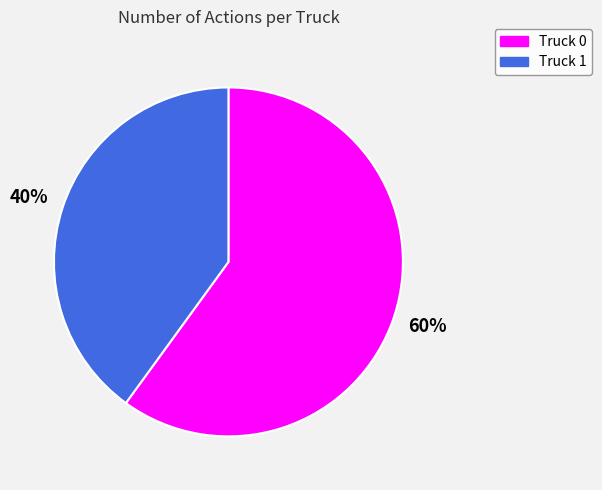

Is there any slice that represents more than half of the pie?

Yes